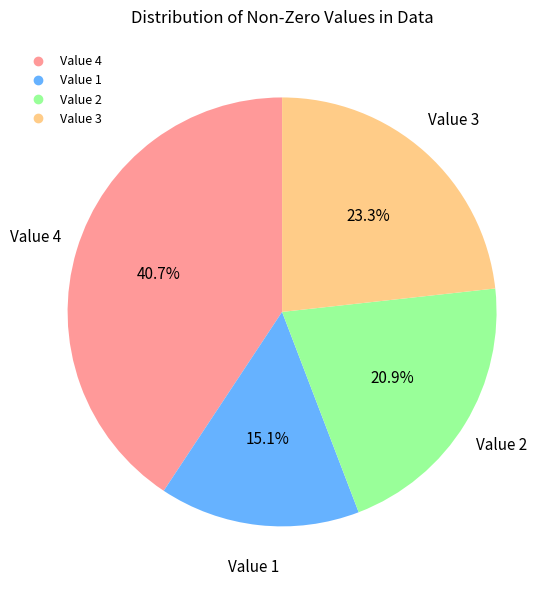

Does any single category account for the majority?

No